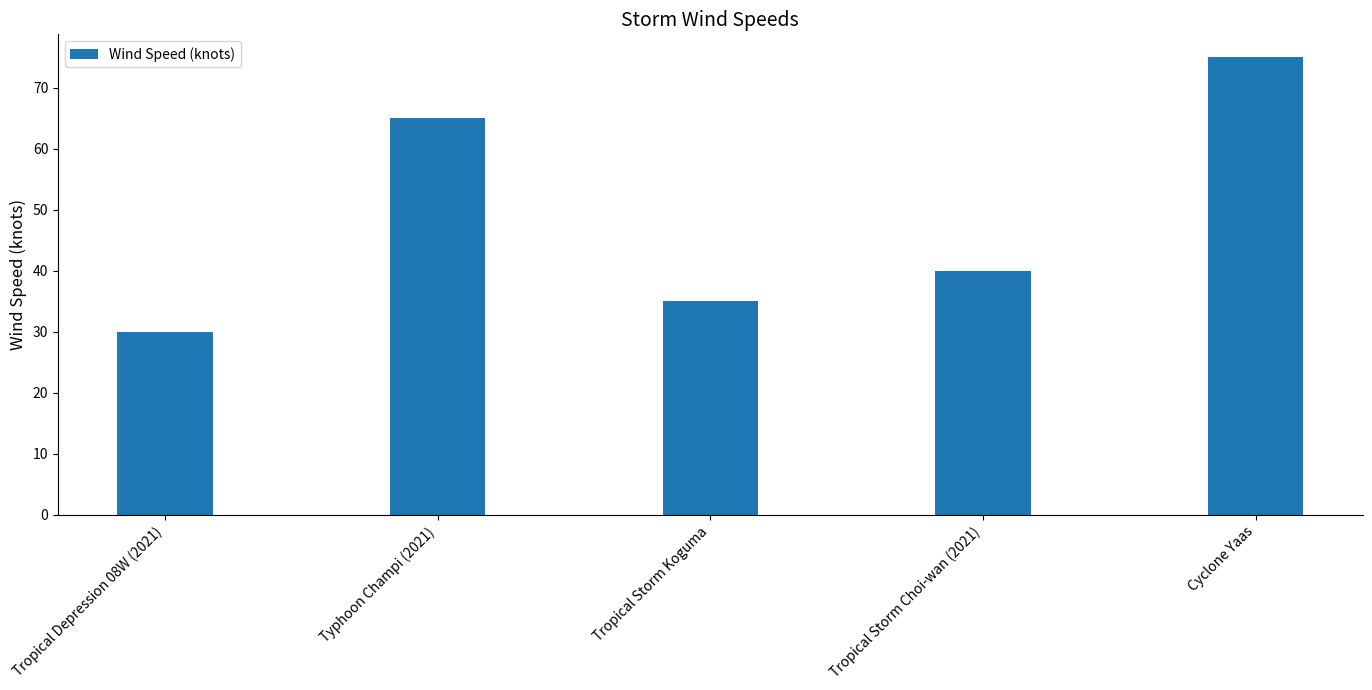

What is the sum of all values?

245